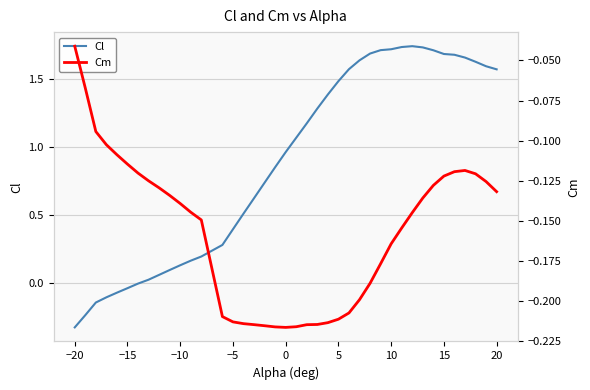

What is the maximum value shown in the chart?

1.7